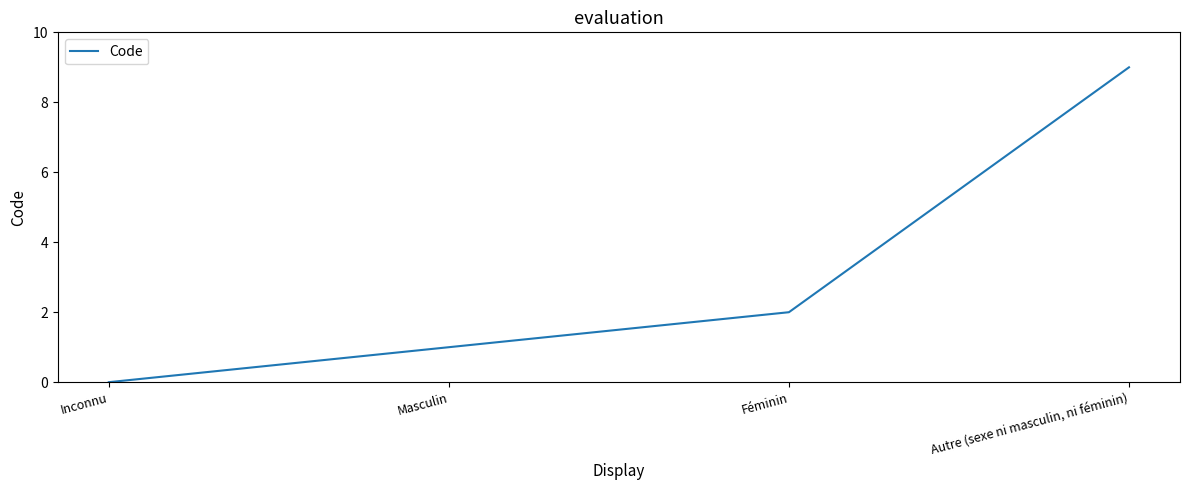

Is it true that the value at Autre (sexe ni masculin, ni féminin) is 2?

False